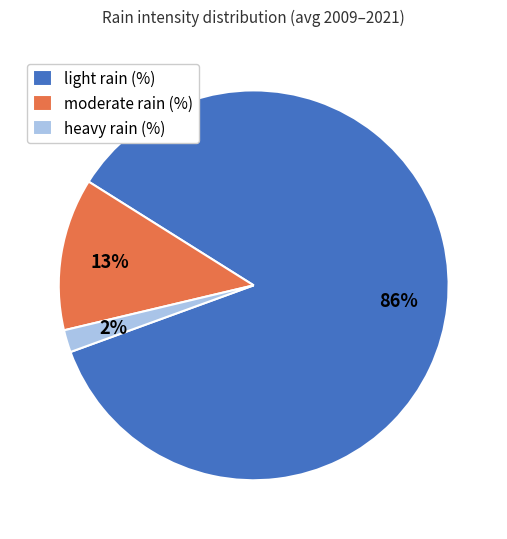

Rank the categories by value from highest to lowest.

light rain (%), moderate rain (%), heavy rain (%)